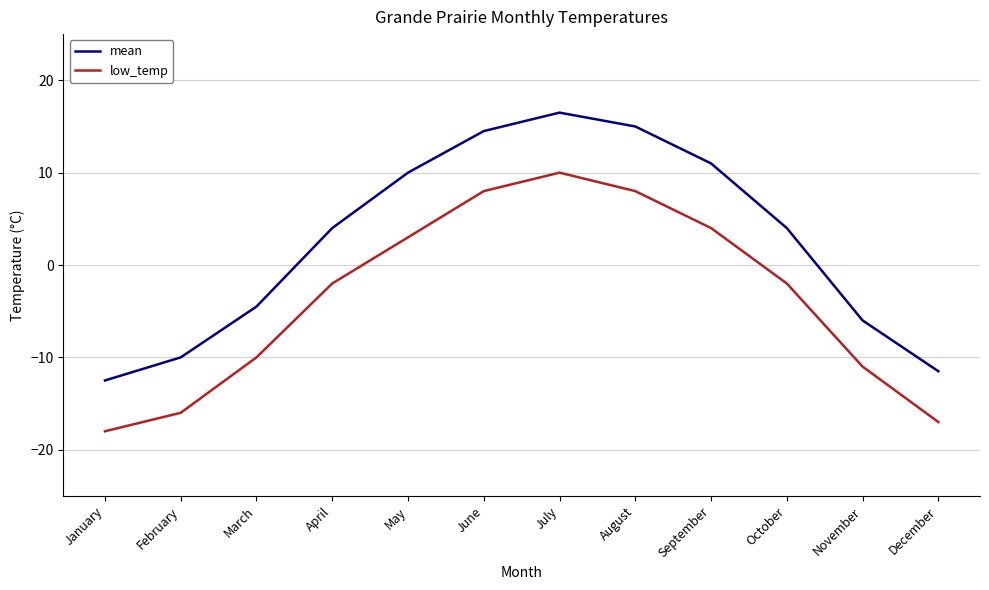

Count the number of data series in this chart.

2